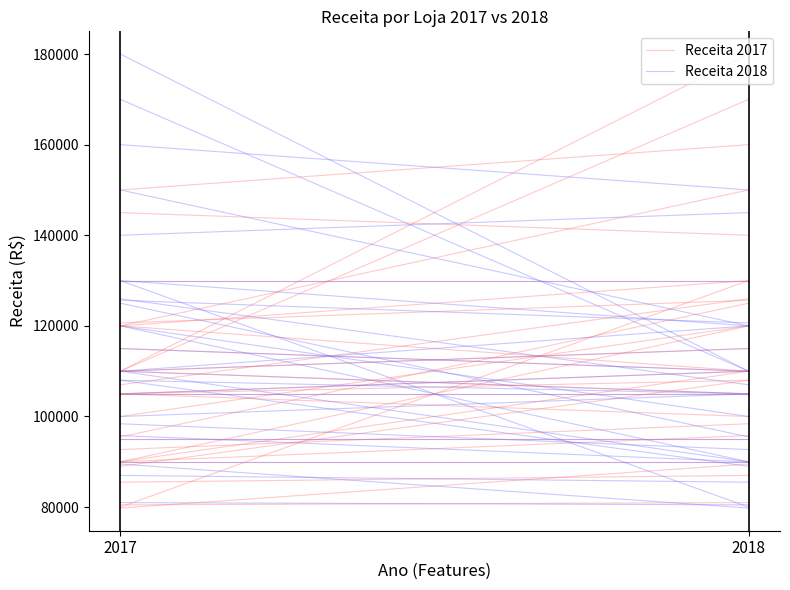

At how many categories does at least one series exceed 125310?

2